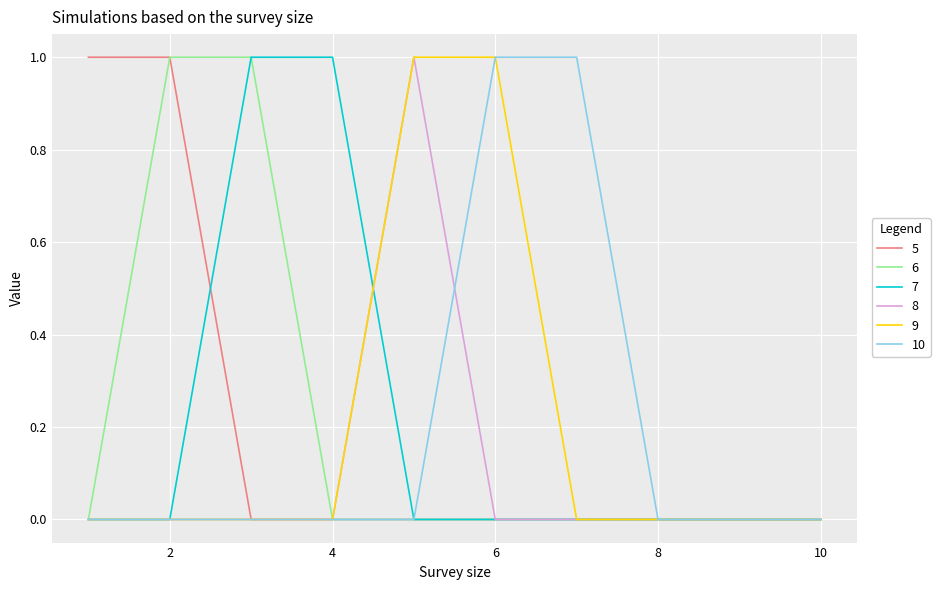

Which category has the highest value across all series?

1